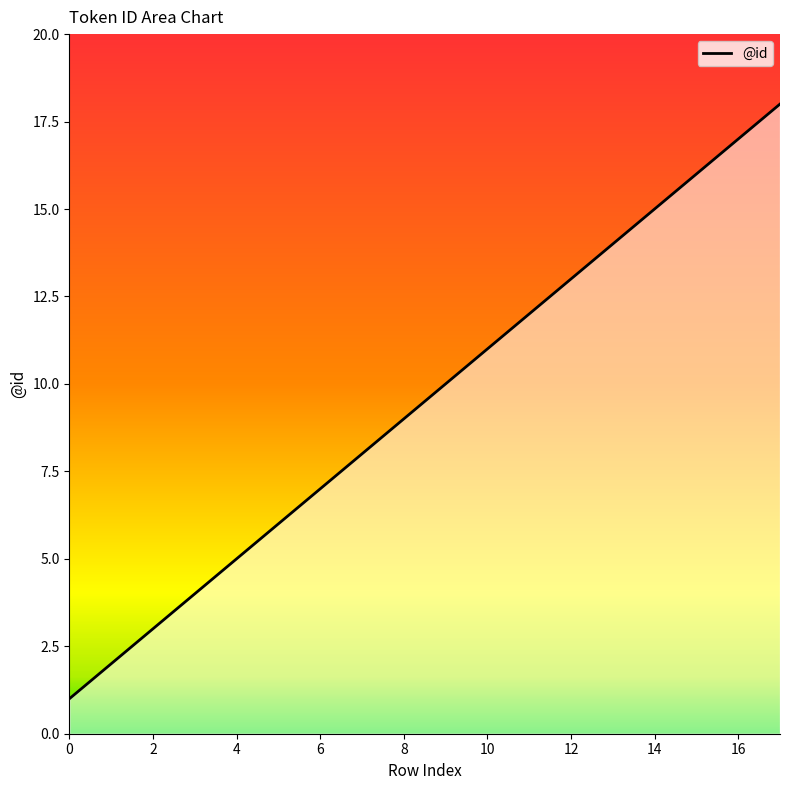

What is the greatest value displayed?

18